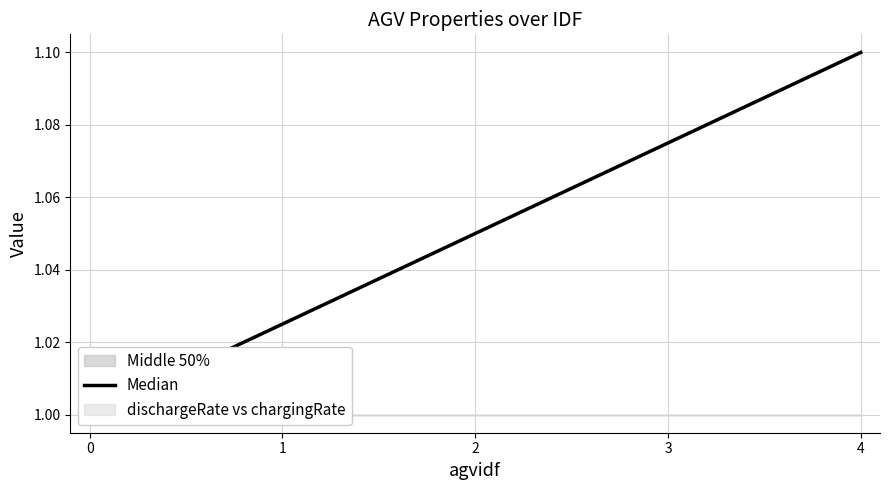

Reading right to left, extract all data points from this chart.

1.1	1.1	1.1	1.0	1.0